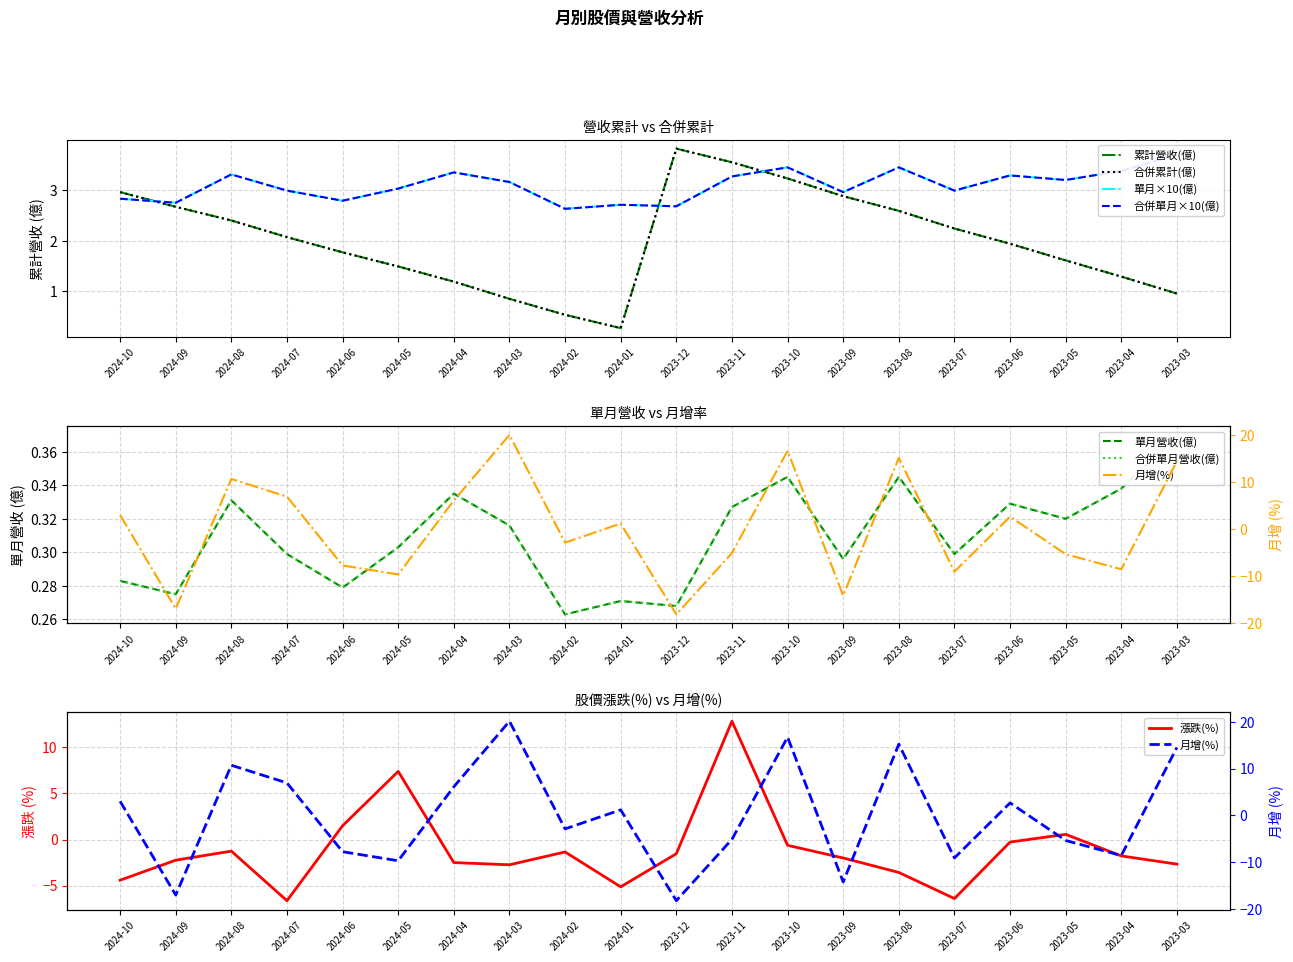

True or false: 合併單月營收(億) has more than 2 points higher than both neighbors.

True